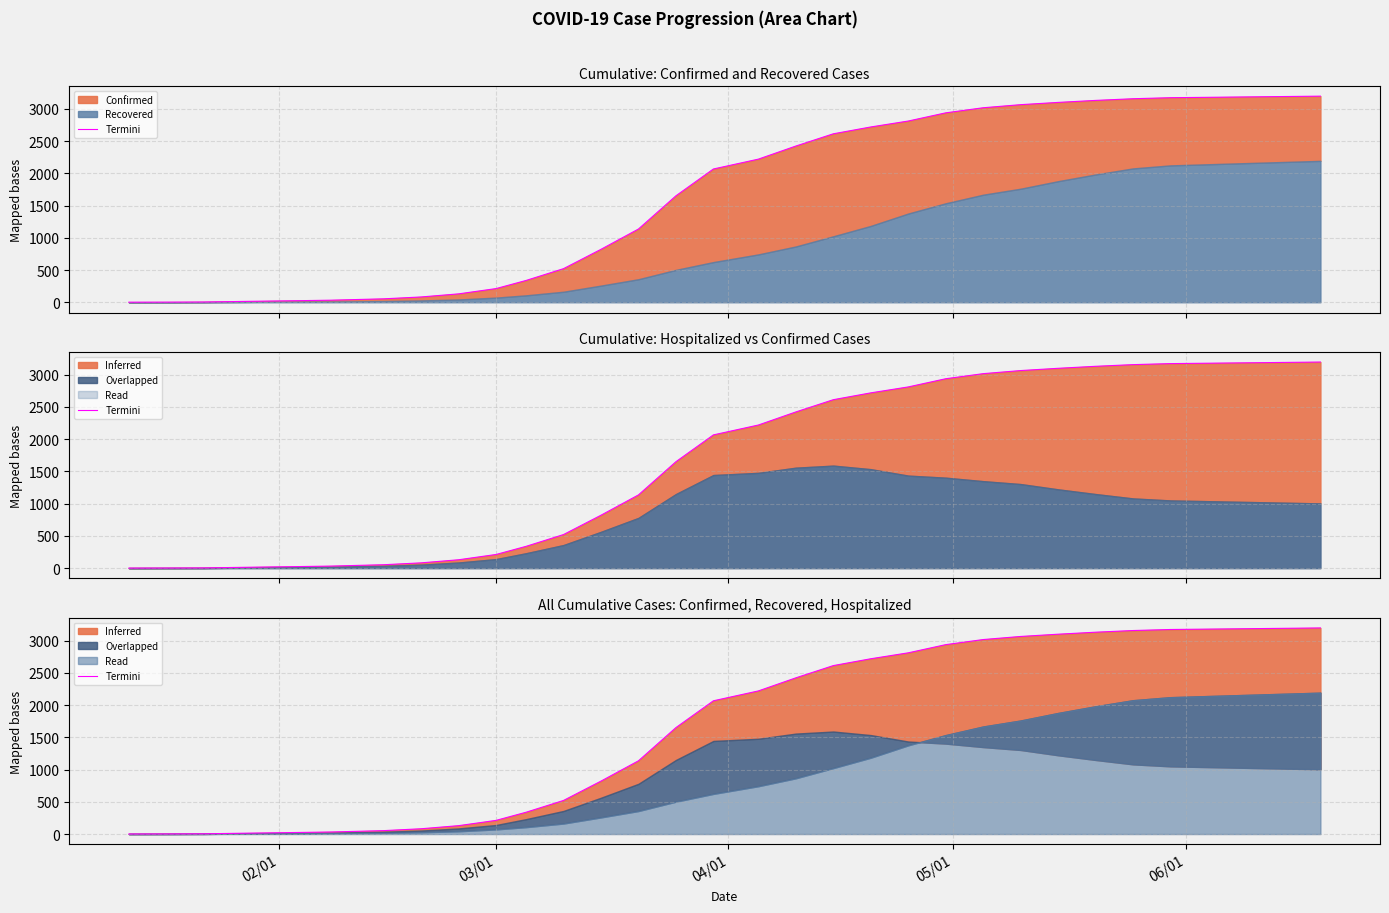

True or false: the data shows 5566 at 25.

False